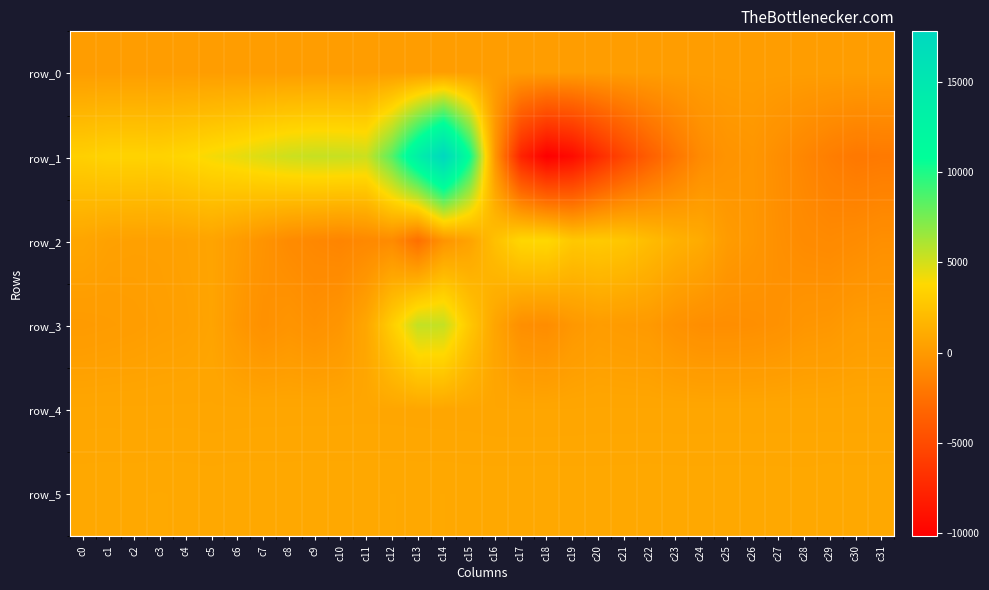

At which label is row_4 closest to 761?

c15